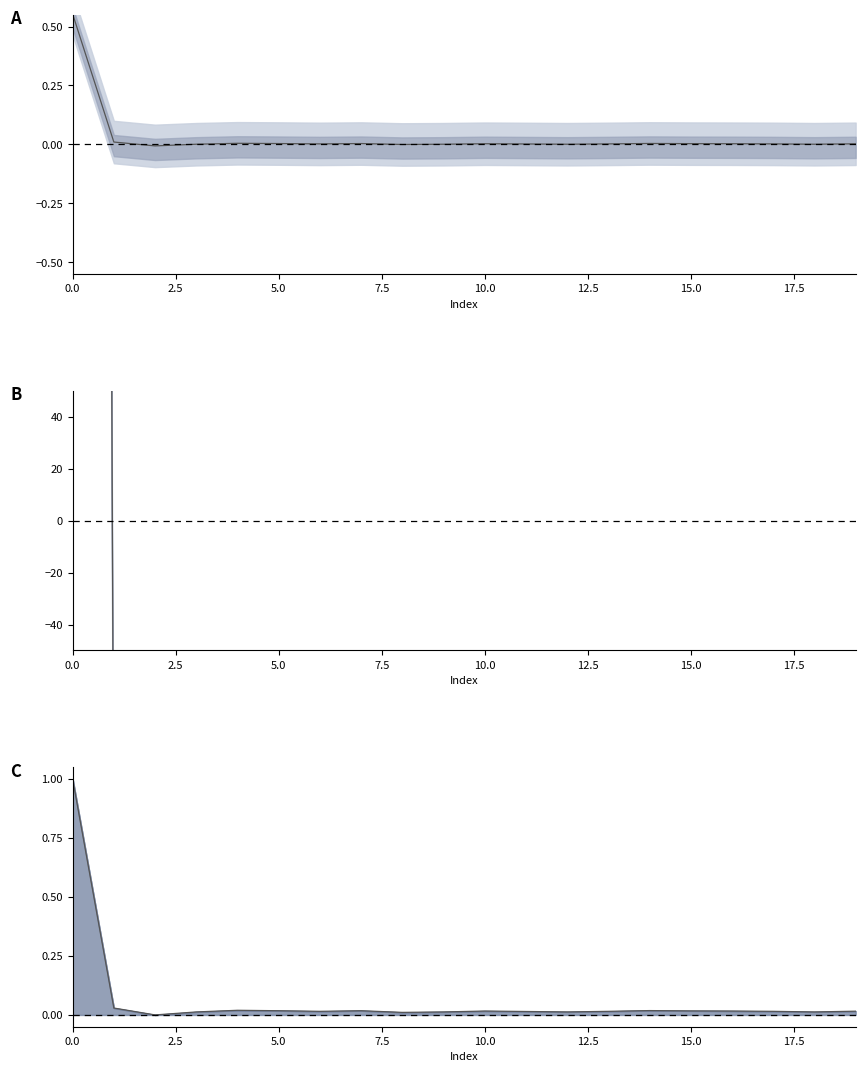

How many categories are shown in the chart?

20